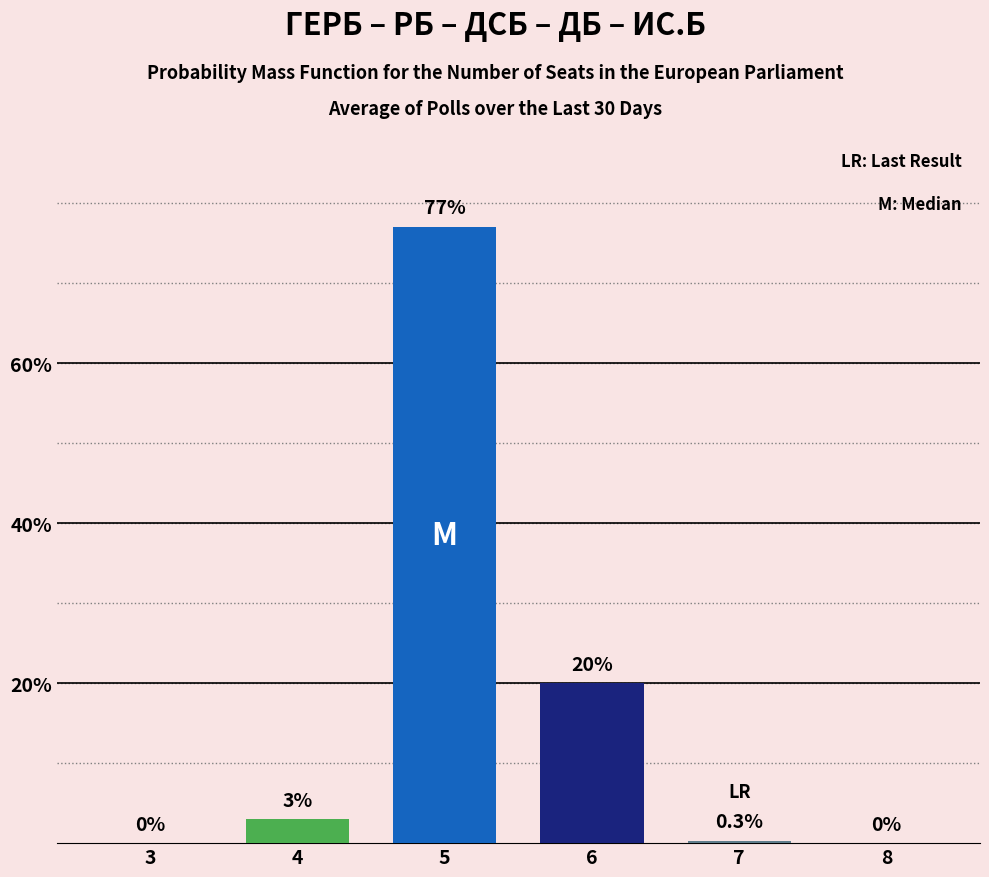

Which has a higher value, 3 or 7?

7